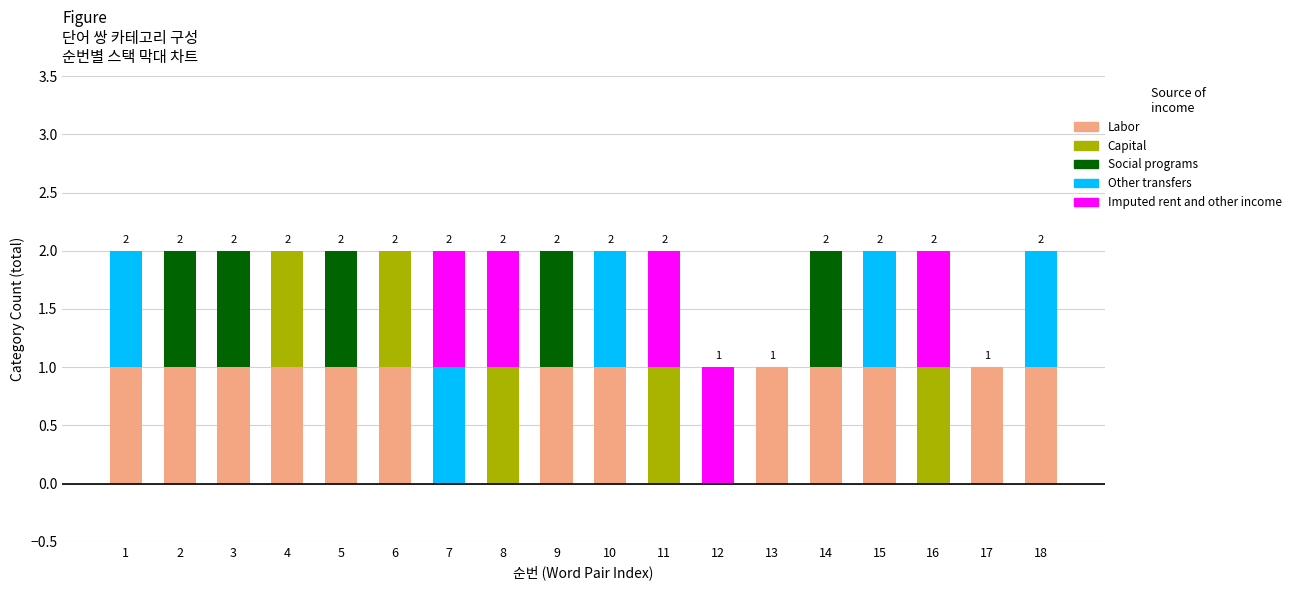

The Labor series shows 1 at 10. True or false?

True